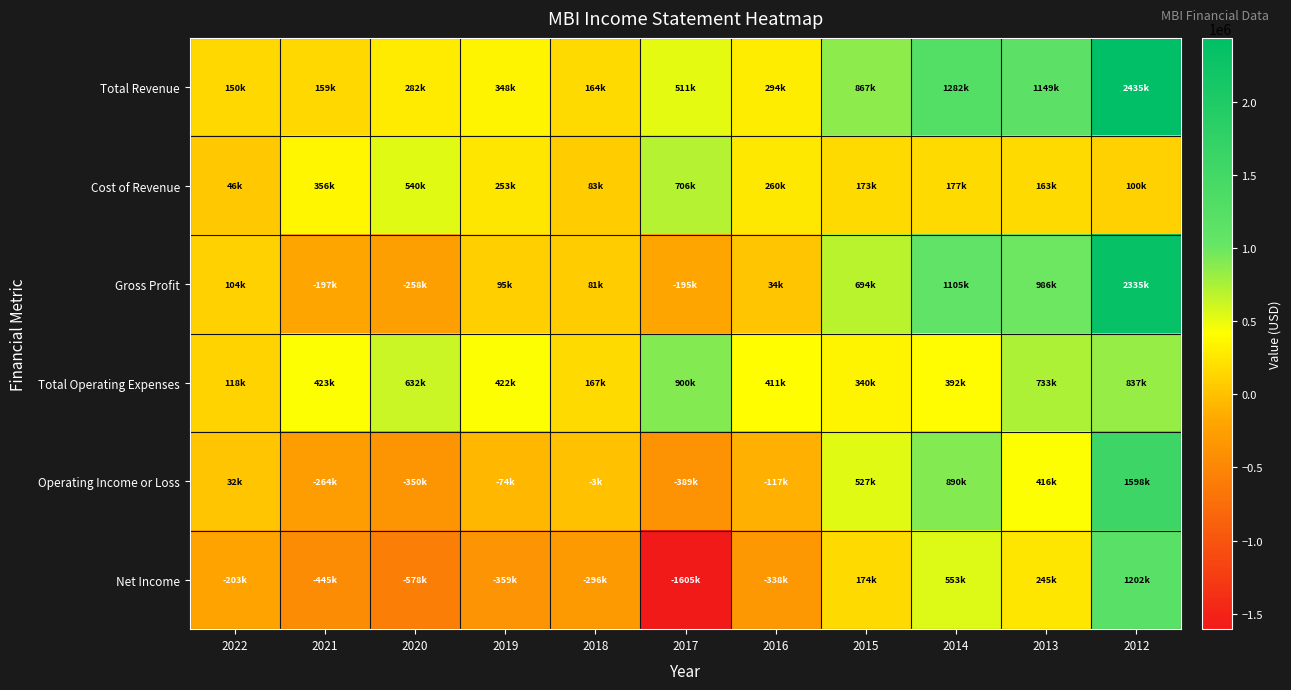

What is the difference between the highest and lowest values at 2022?

353000